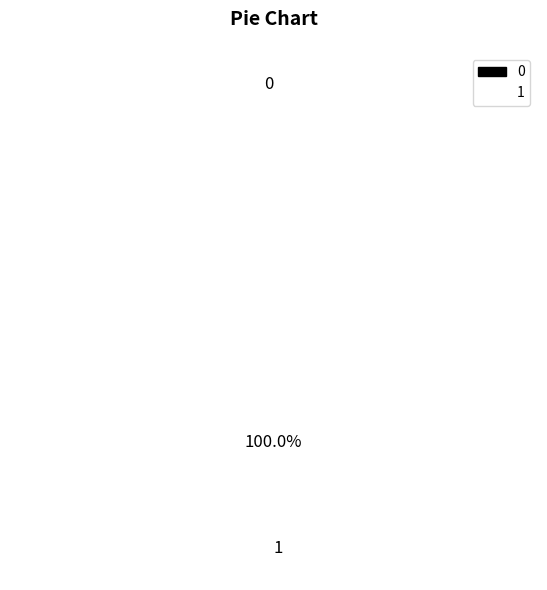

Does any single category account for the majority?

Yes